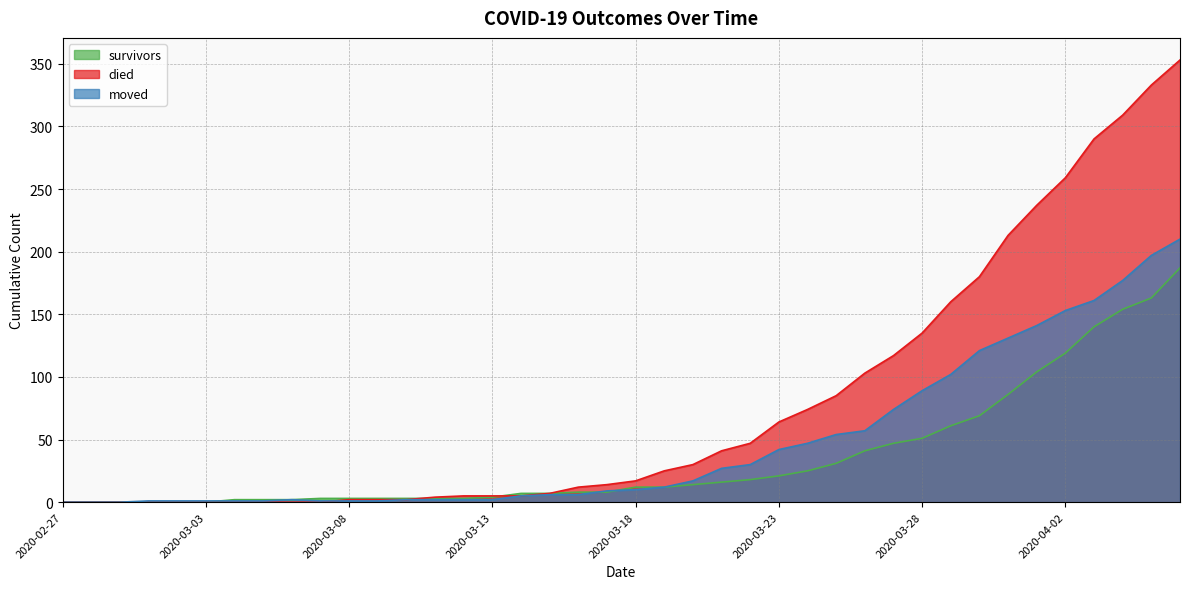

Rank the series by their maximum value, from lowest to highest.

survivors, moved, died